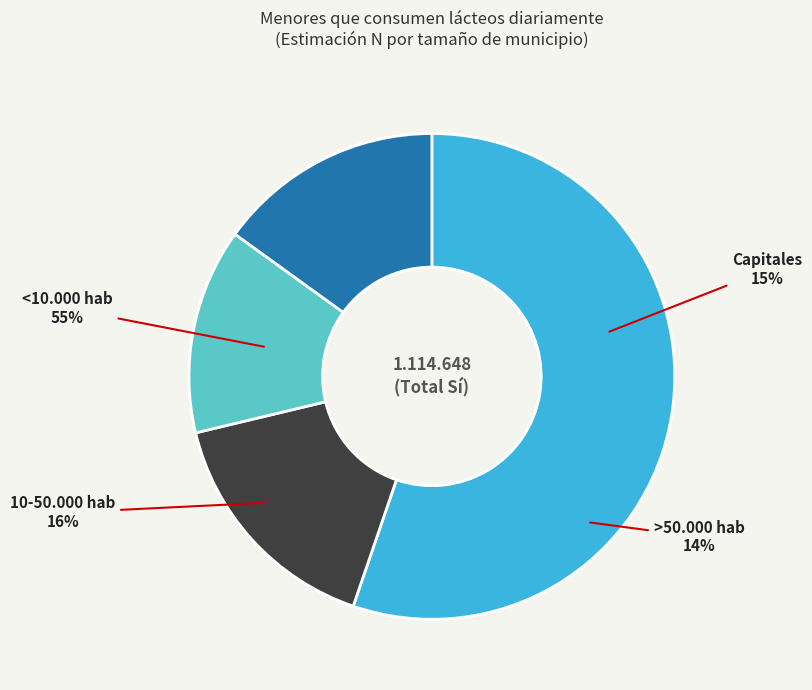

Which category accounts for the majority?

<10.000 hab